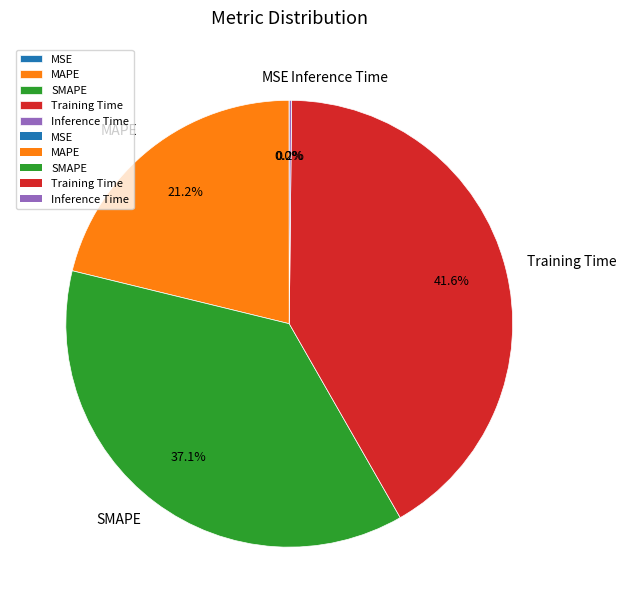

Is there any slice that represents more than half of the pie?

No